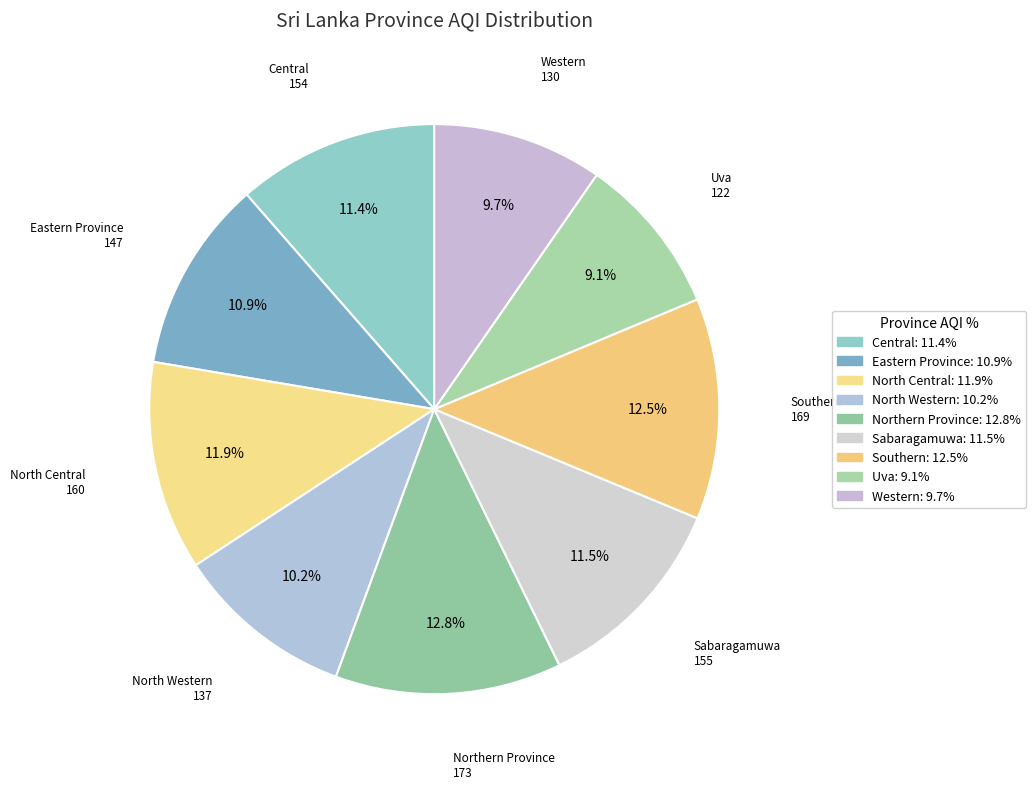

What percentage is the Western slice, to the nearest percent?

10%